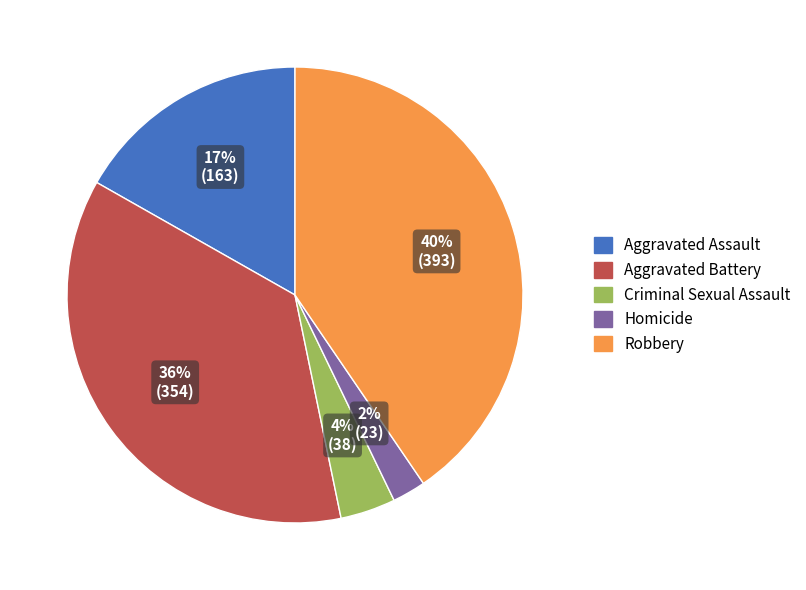

The Aggravated Assault slice represents 28% of the pie. True or false?

False